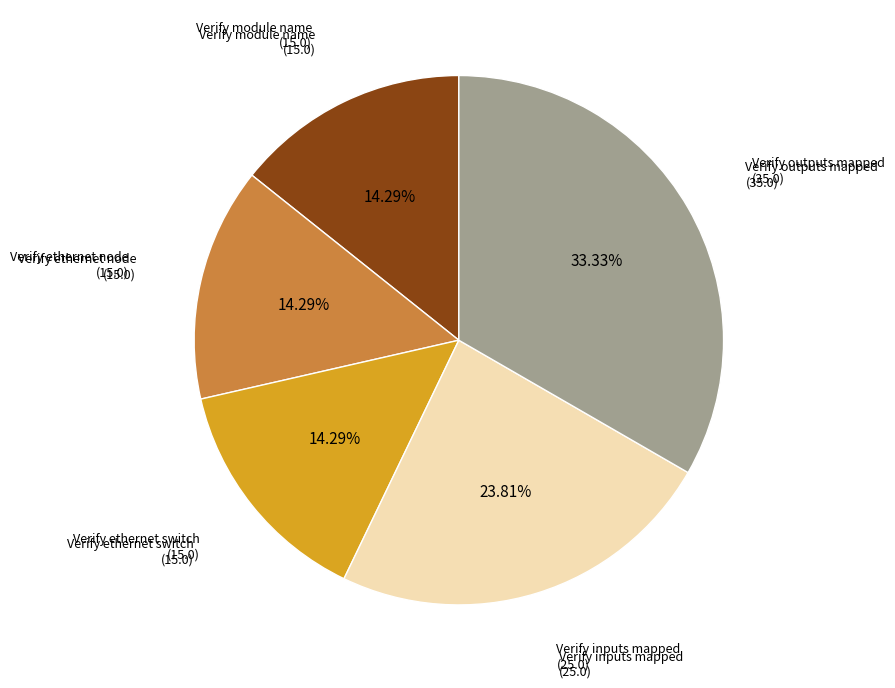

Does any single category account for the majority?

No